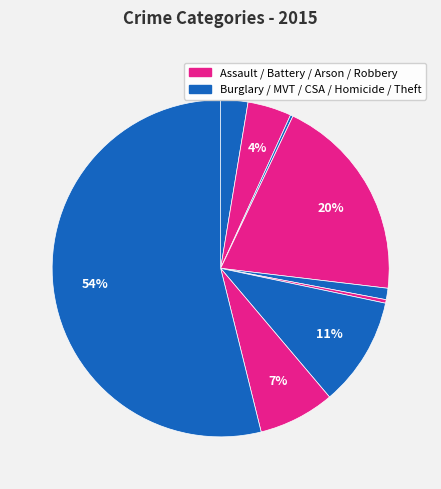

How many slices are in this pie chart?

9